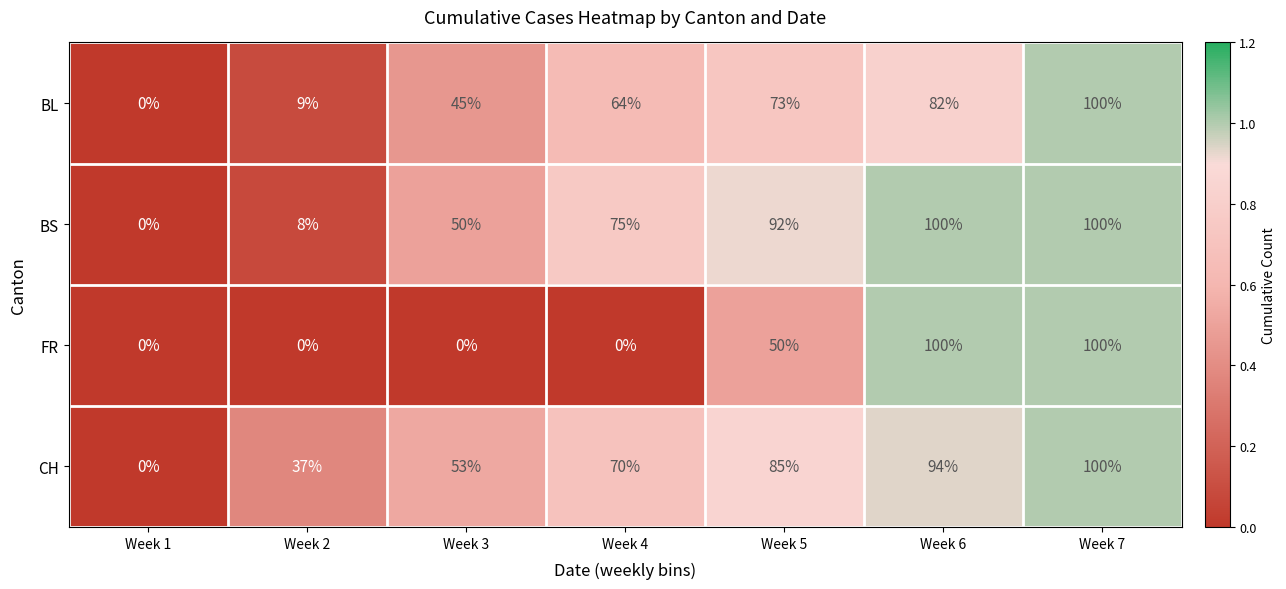

What is the sum of the BL values at Week 6 and Week 1?

82